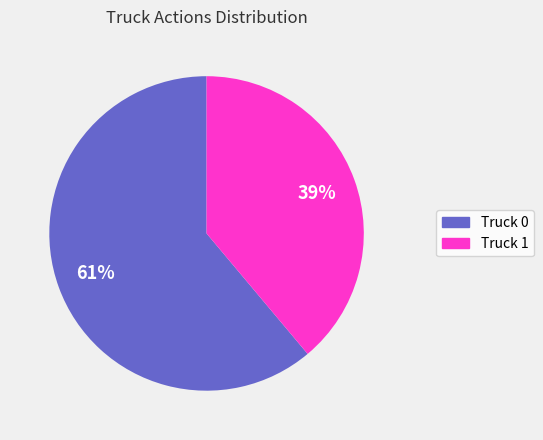

Which slice is the smallest?

Truck 1